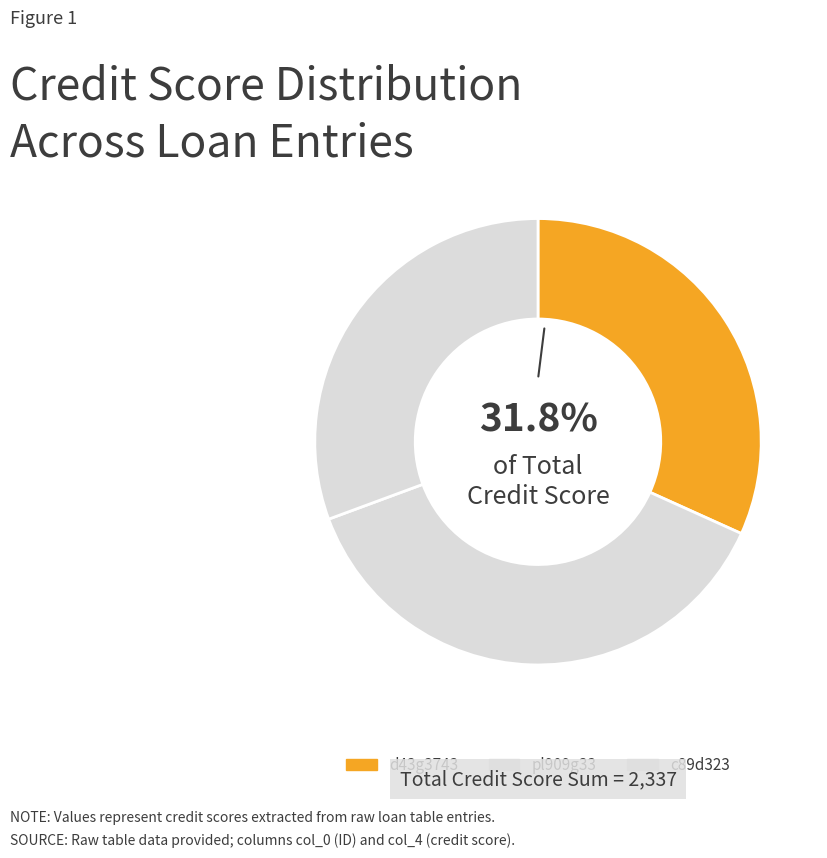

How many slices are in this pie chart?

3